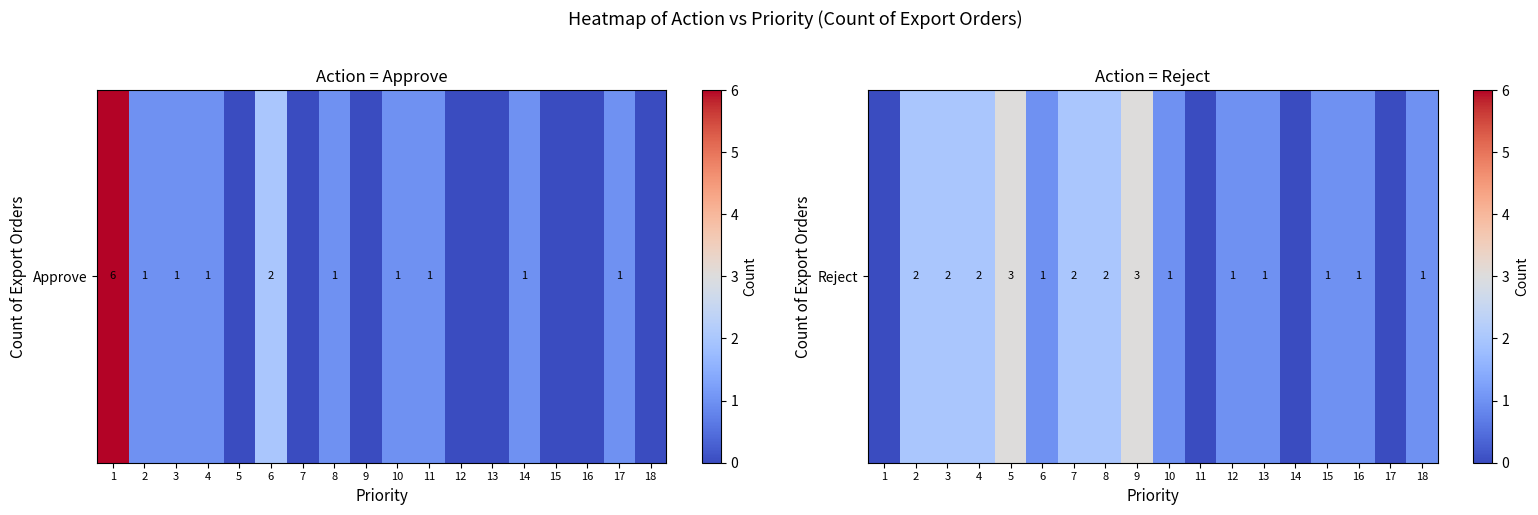

Which category has the highest value across all series?

5